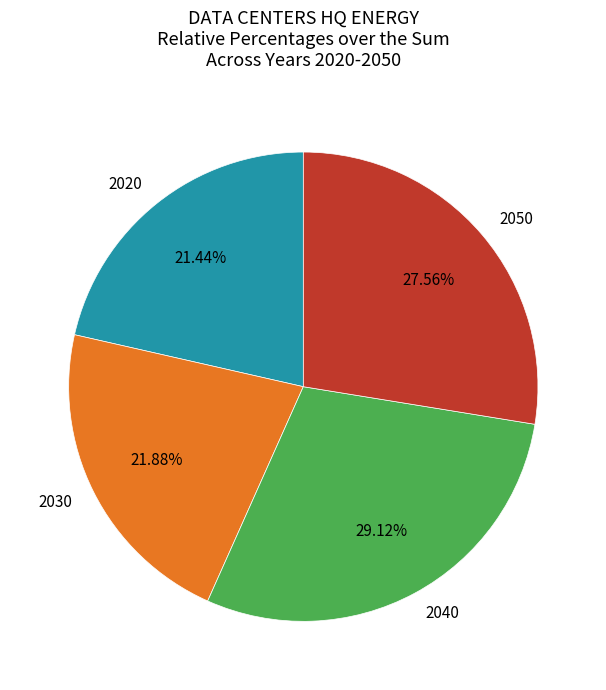

Is it true that 2040 is 39% of the pie?

False